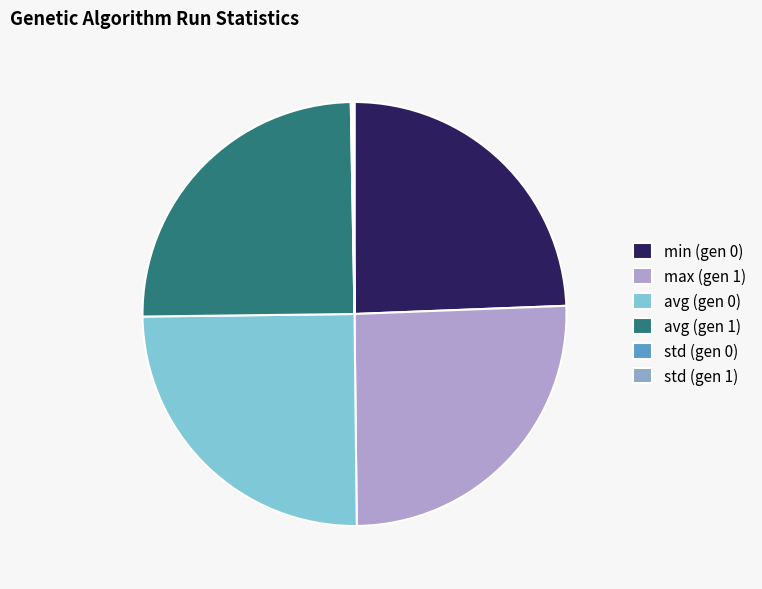

Does any single category account for the majority?

No